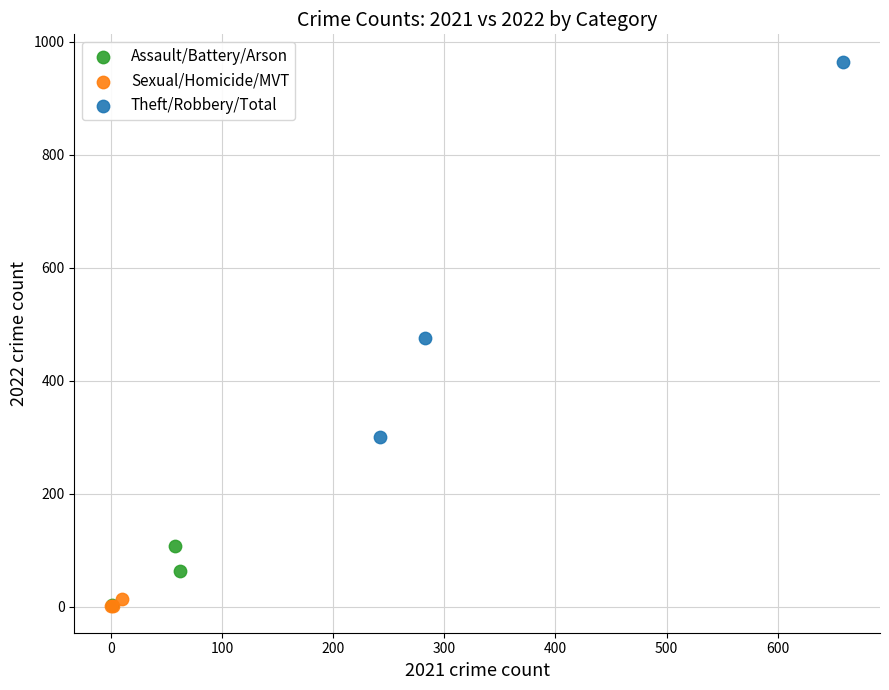

Which series has the largest Y range (max minus min)?

Theft/Robbery/Total